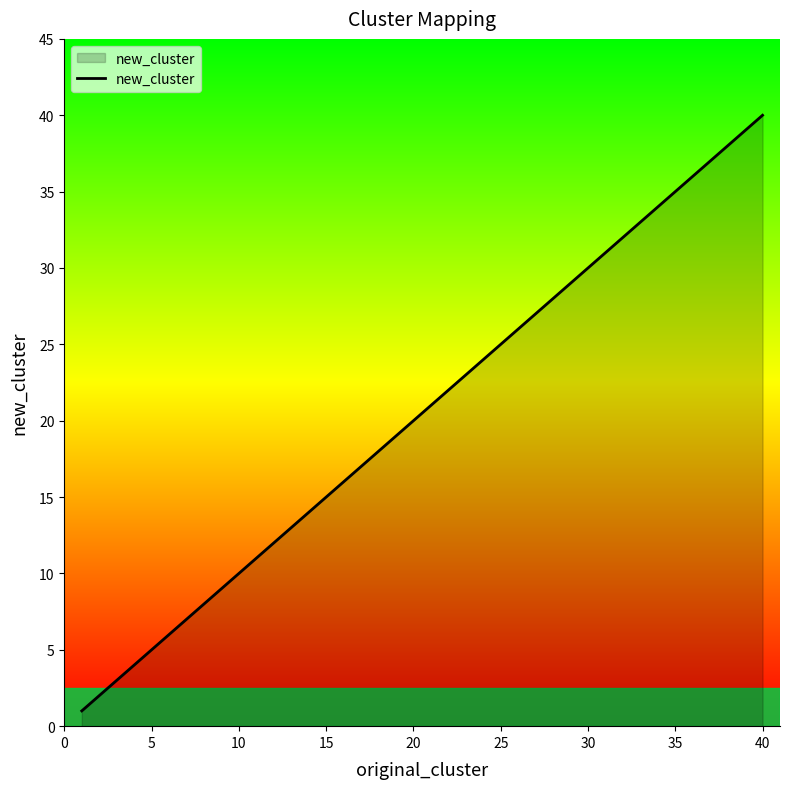

What is the greatest value displayed?

40